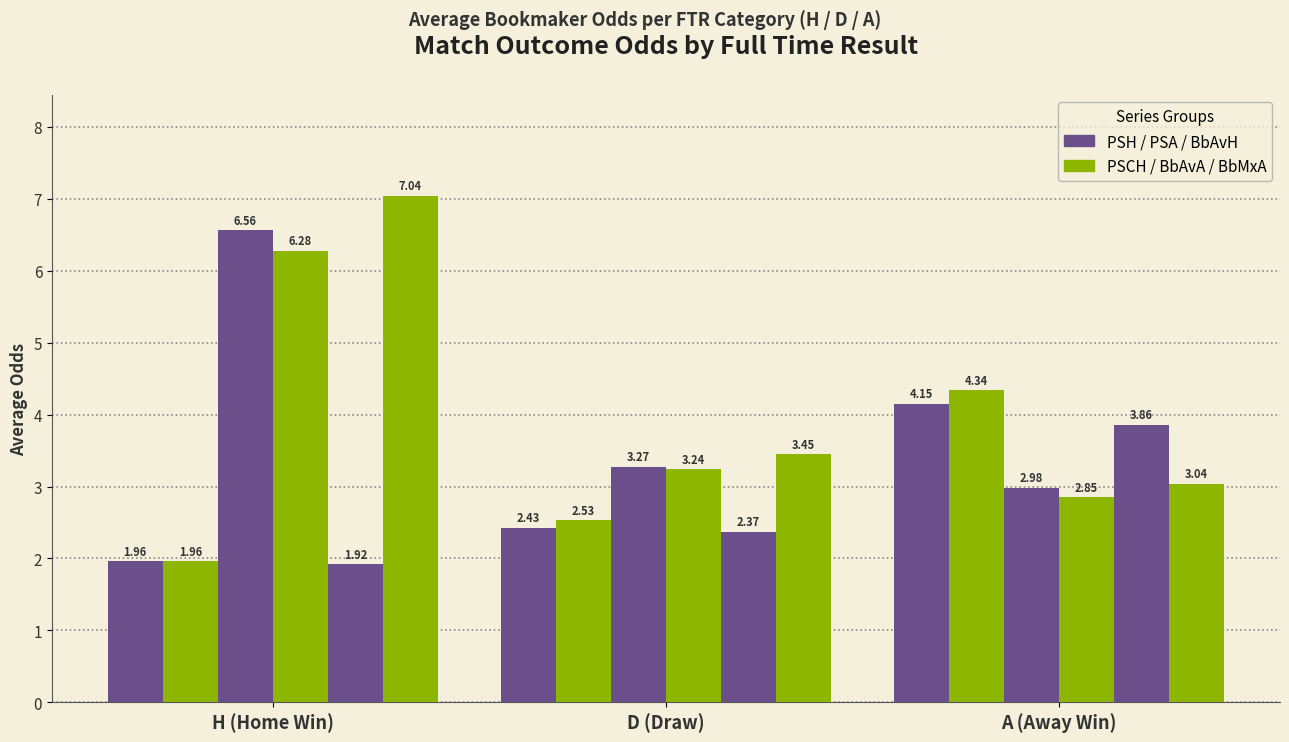

True or false: PSCH has a value of 1.2 at H (Home Win).

False